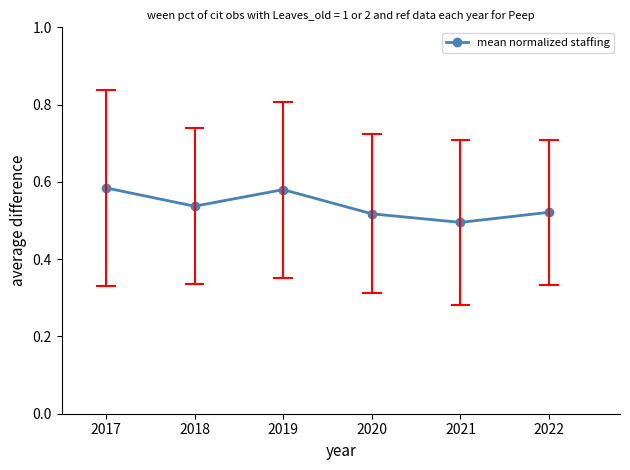

What is the change in value from 2019 to 2020?

-0.1